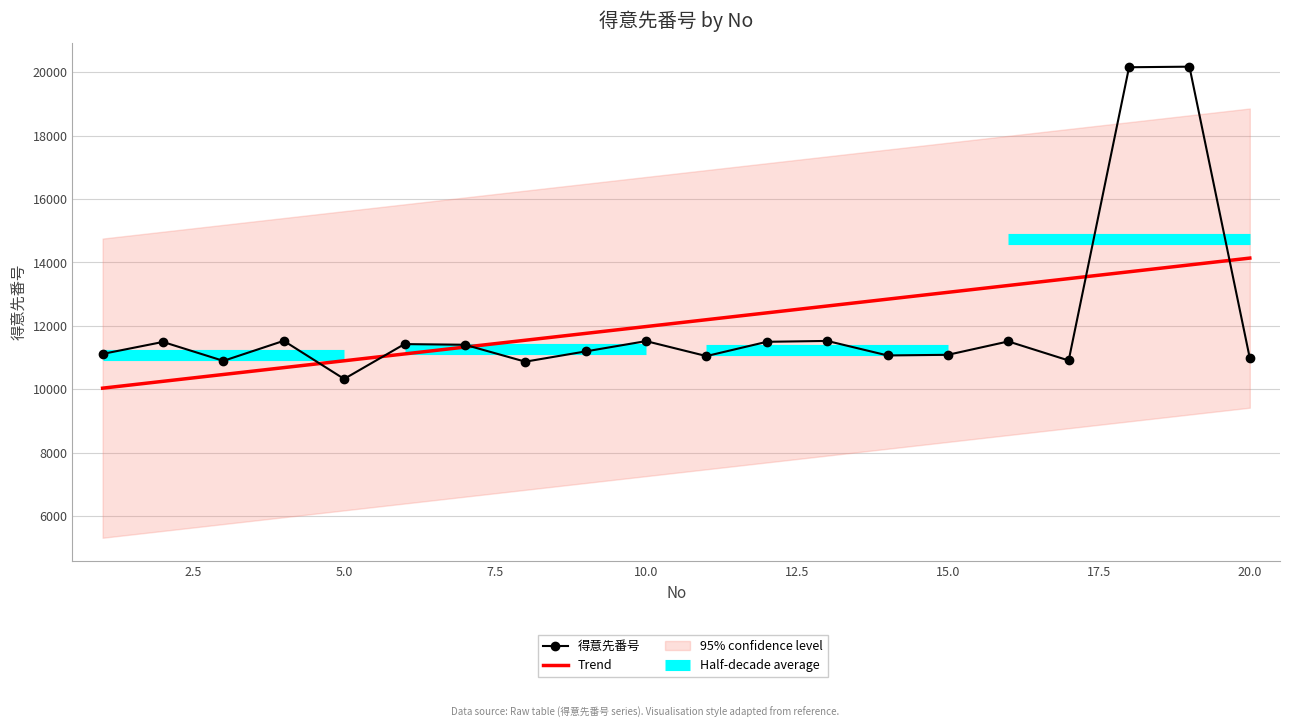

At which label does the data first exceed 11405?

2